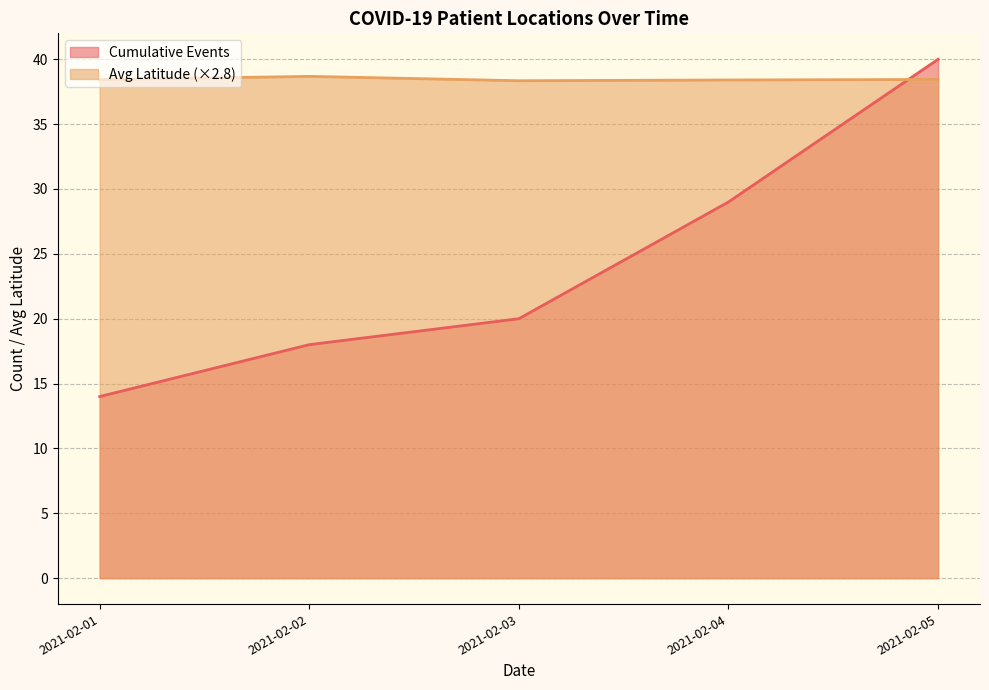

Which category has the lowest value in the Cumulative Events series?

2021-02-01